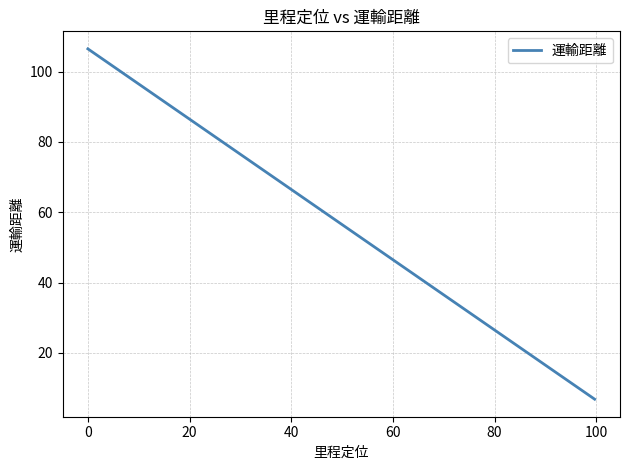

What is the difference between the maximum and minimum values?

99.7